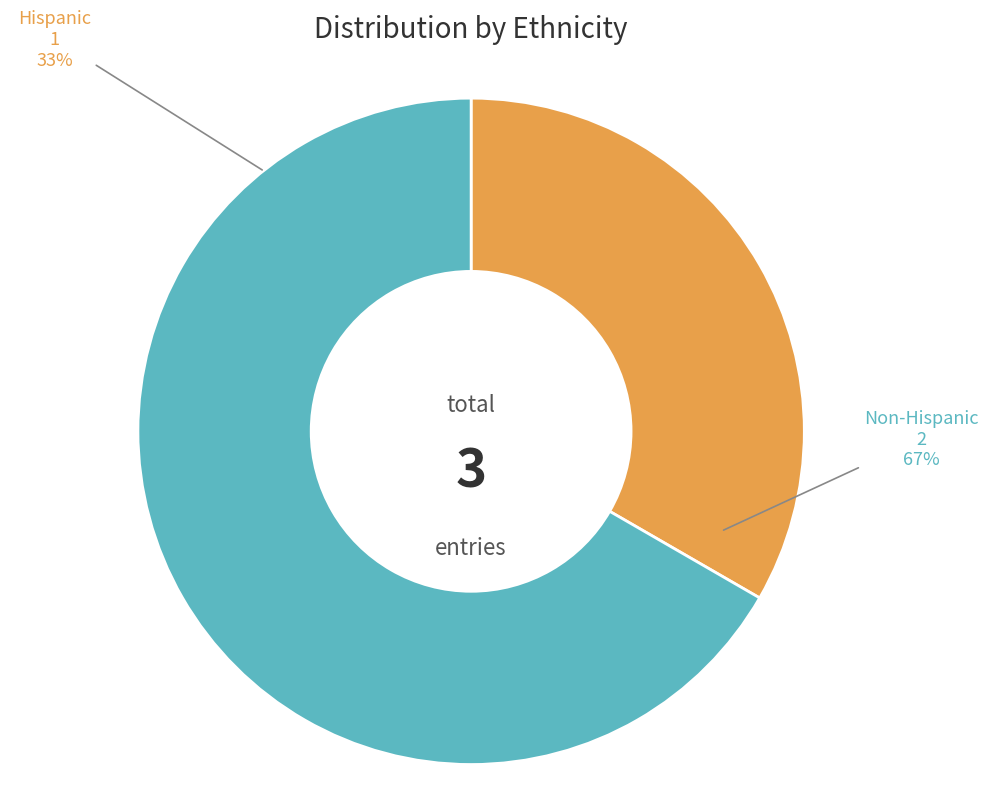

Count the number of slices in the pie.

2